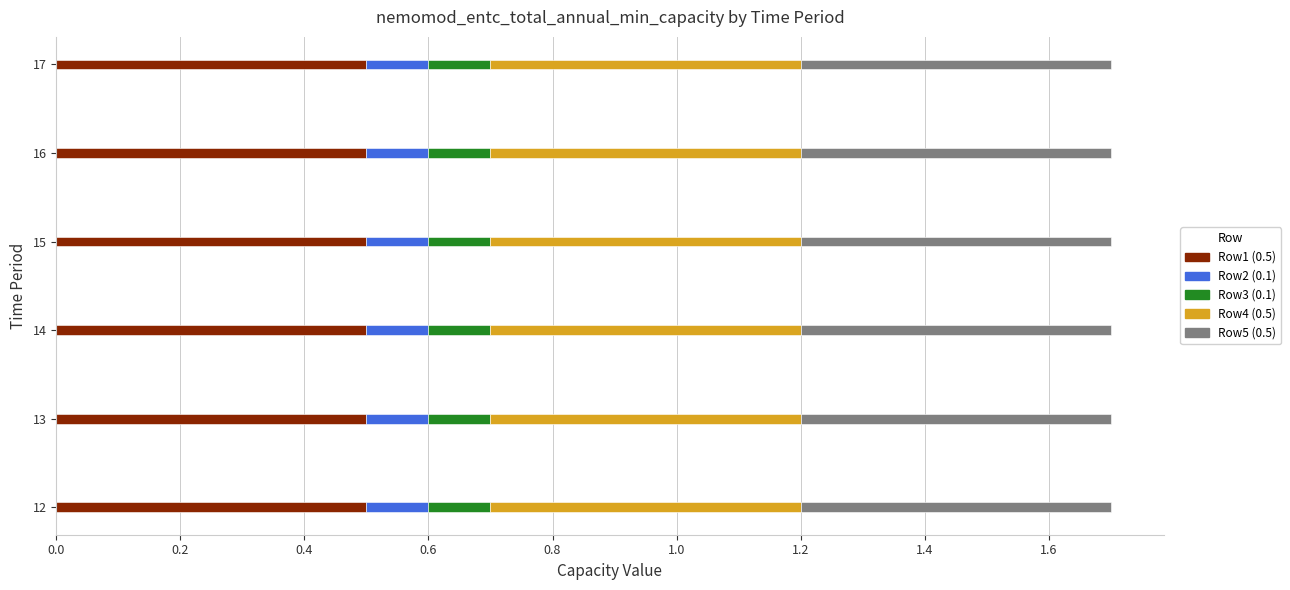

What is the total value across all series at 14?

1.7